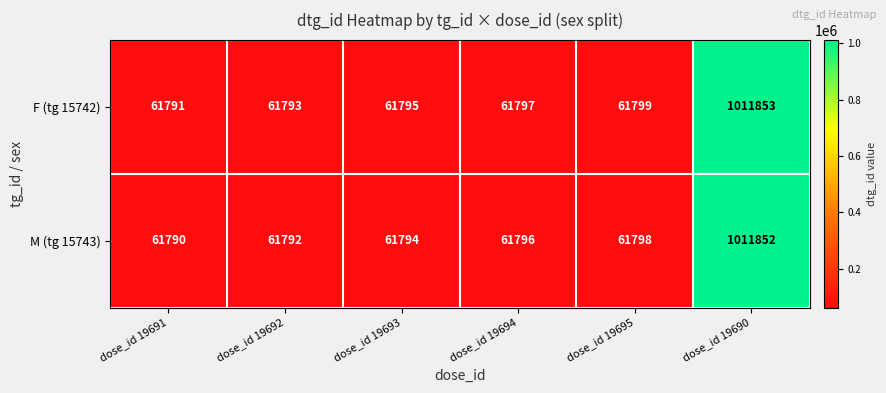

What is the sum of all F (tg 15742) values?

1320828